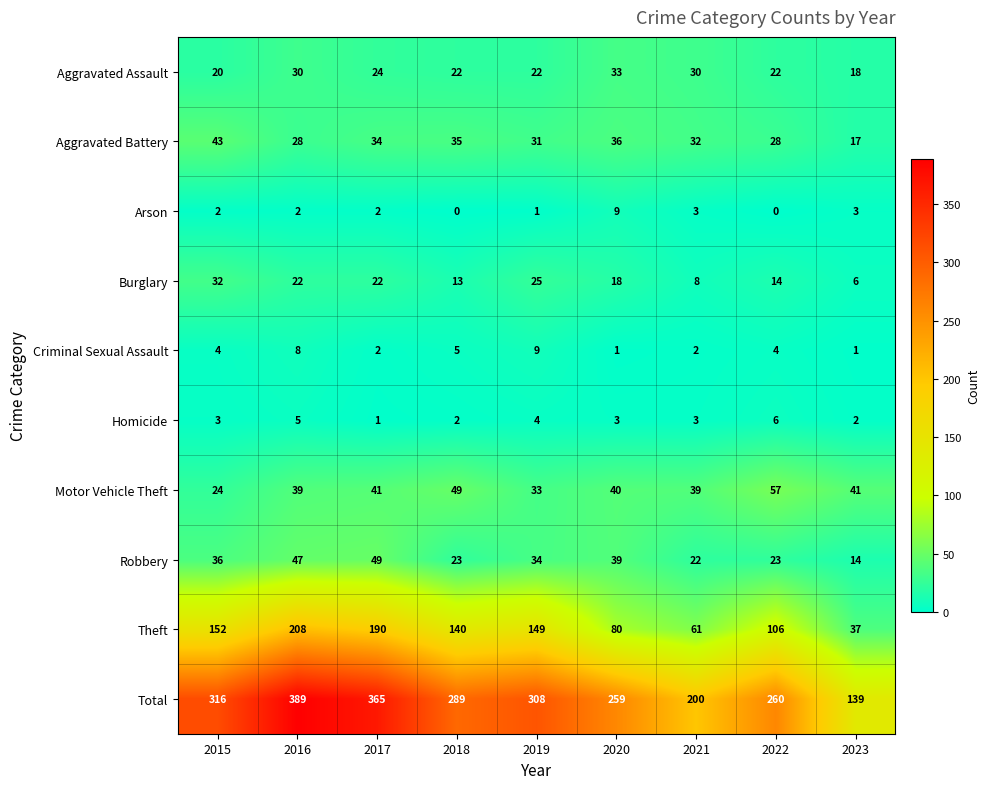

Where is Aggravated Battery nearest to the value 30?

2019